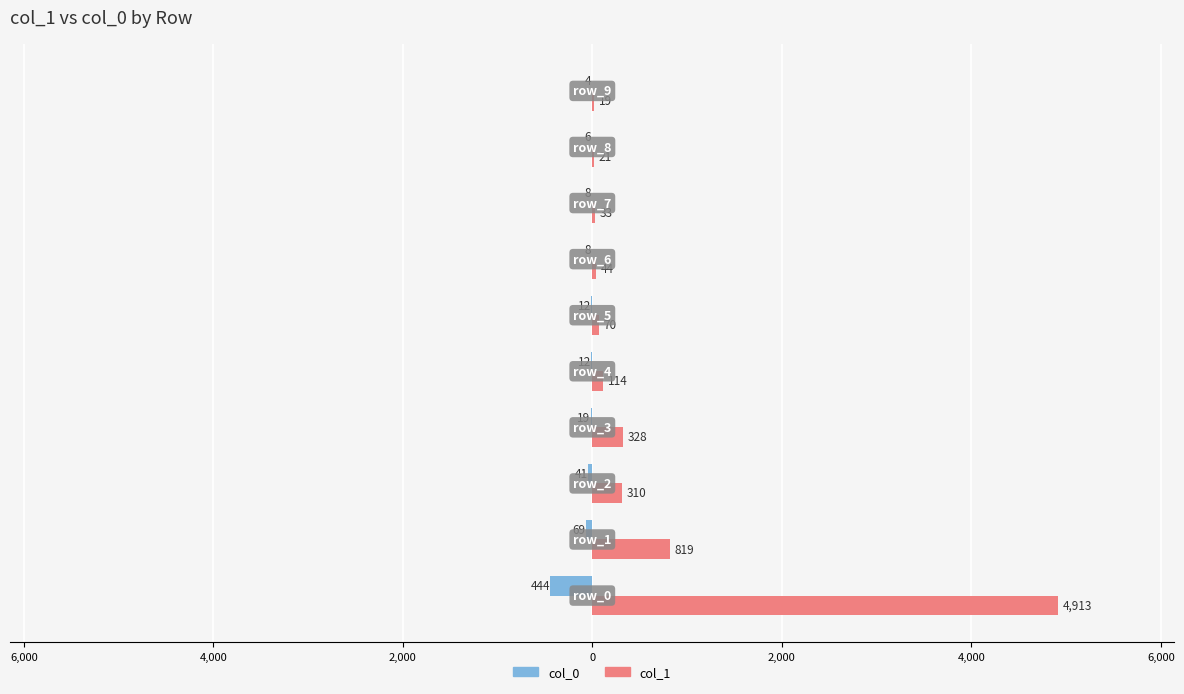

What are all the series names shown in the legend?

col_0, col_1